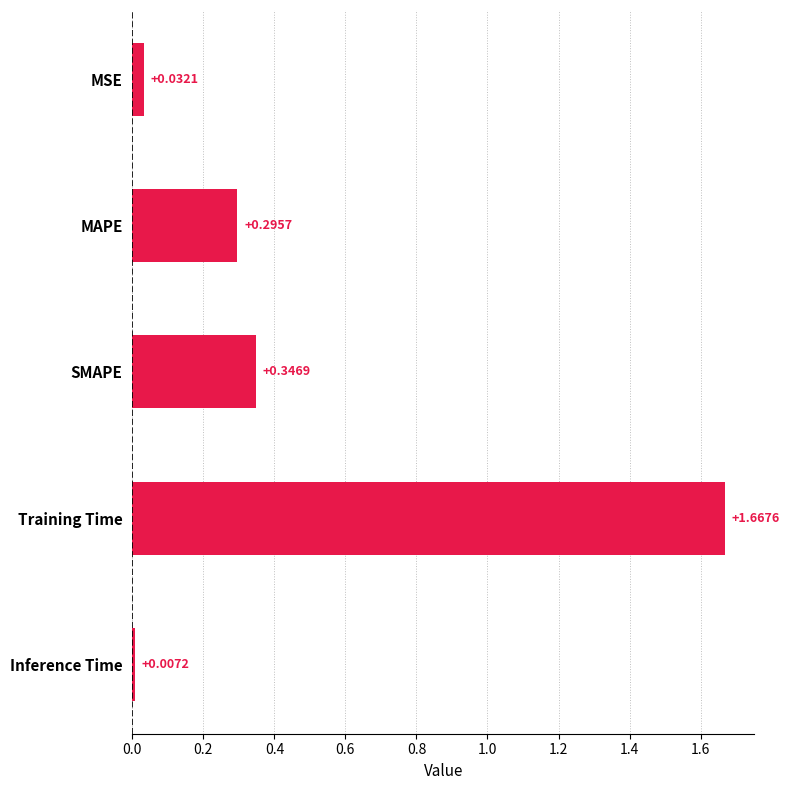

Which has a higher value, SMAPE or MSE?

SMAPE